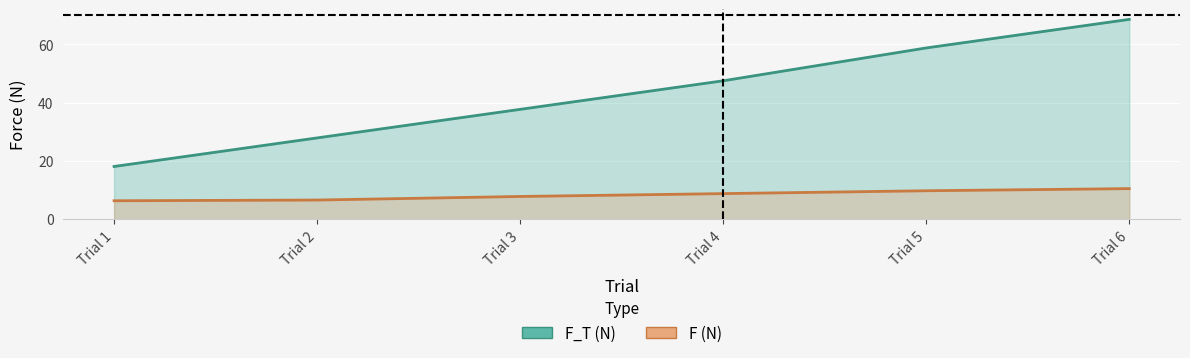

Which has a higher value, Trial 6 or Trial 1?

Trial 6